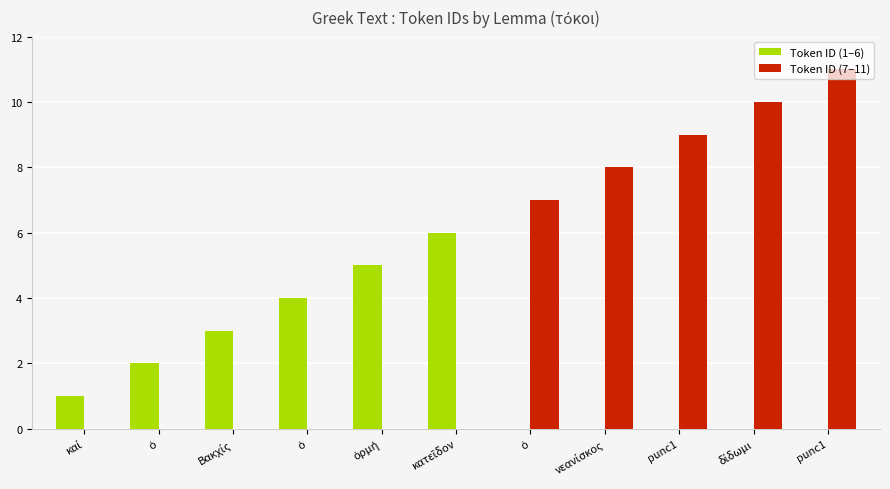

List the series in order of their overall mean, lowest first.

Token ID (1–6), Token ID (7–11)